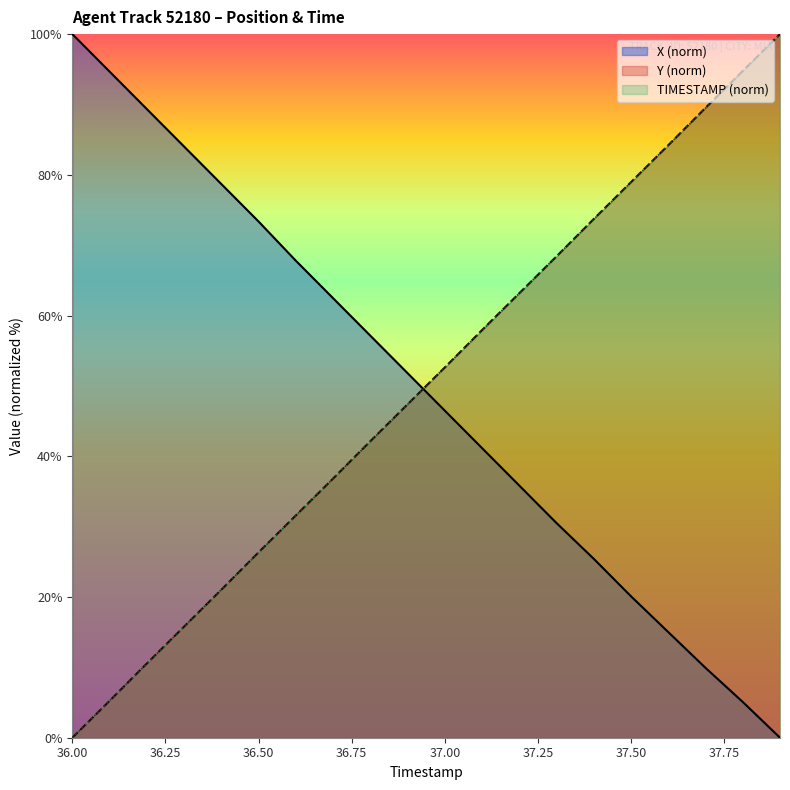

At how many categories does at least one series exceed 54?

18